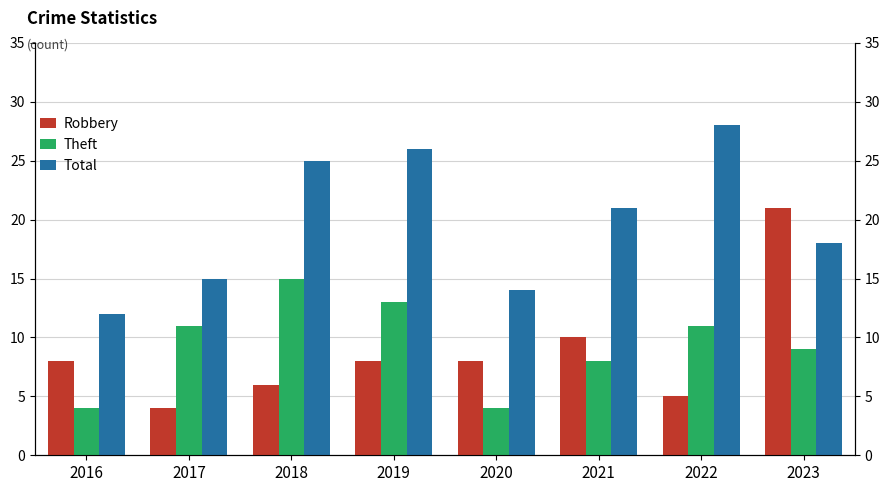

Does the chart contain any negative values?

No